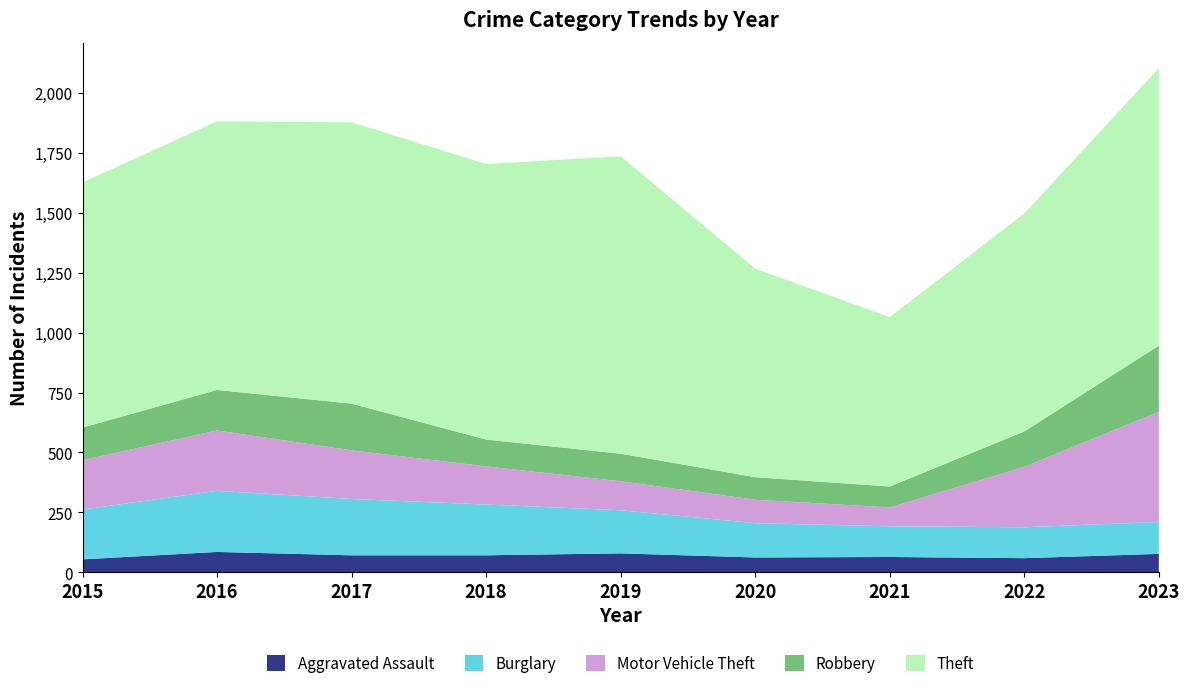

Reading left to right, what are all the values shown in this chart?

Aggravated Assault: 54	85	71	71	79	62	64	59	77
Burglary: 208	255	235	212	180	143	128	129	133
Motor Vehicle Theft: 206	252	203	159	121	98	79	252	460
Robbery: 136	169	195	112	115	94	87	148	276
Theft: 1023	1121	1174	1150	1241	870	707	909	1158